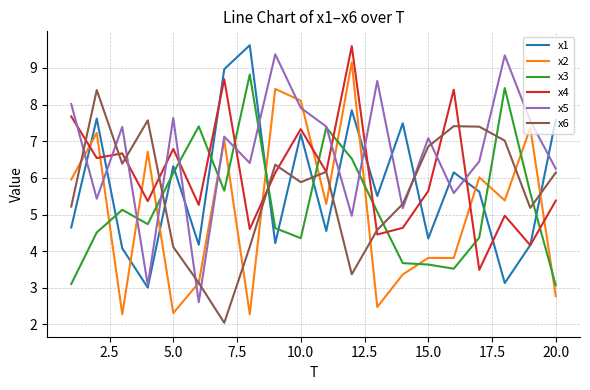

What is the maximum value for x1?

9.6